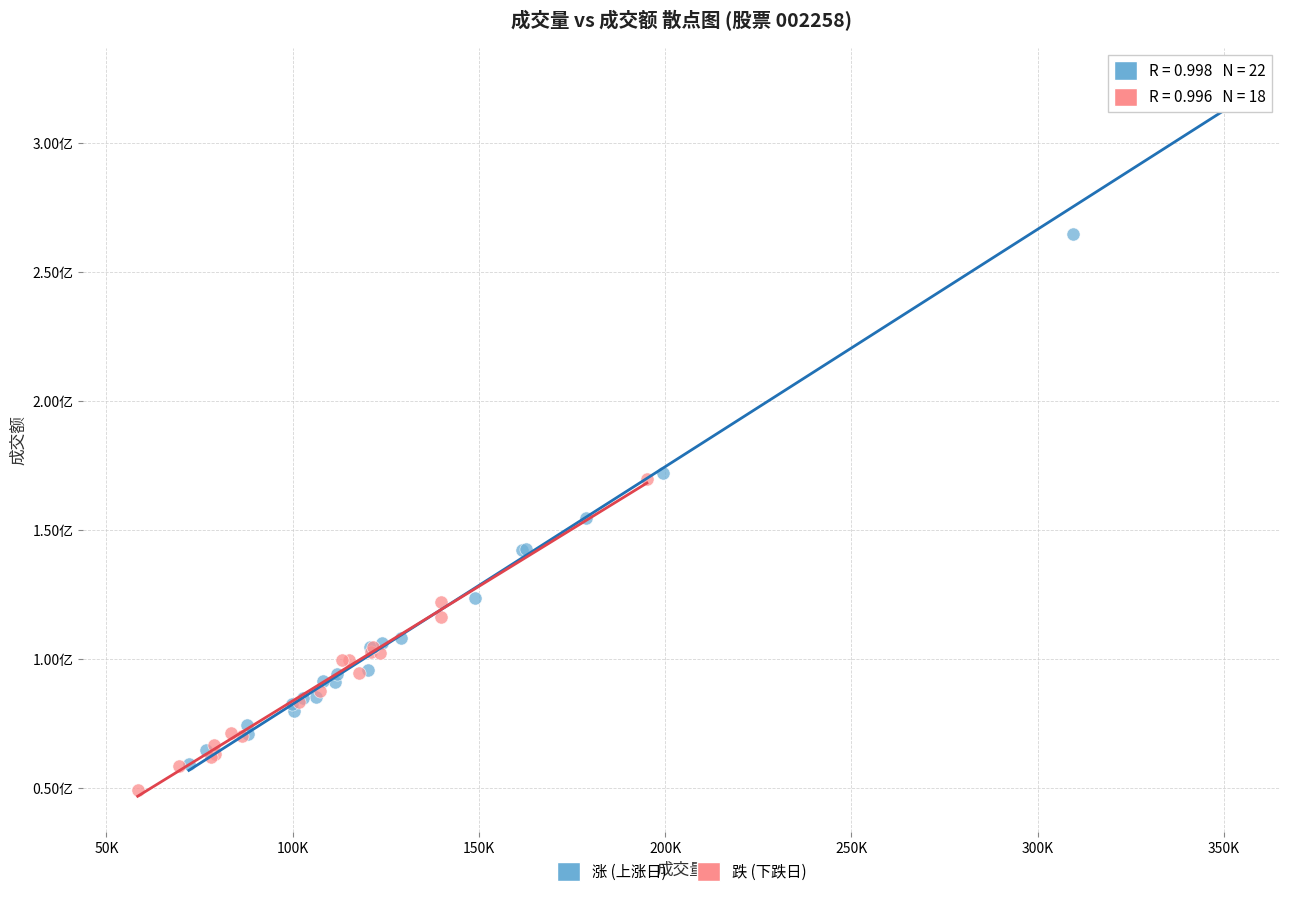

What are all the series names shown in the legend?

涨 (上涨日), 跌 (下跌日)